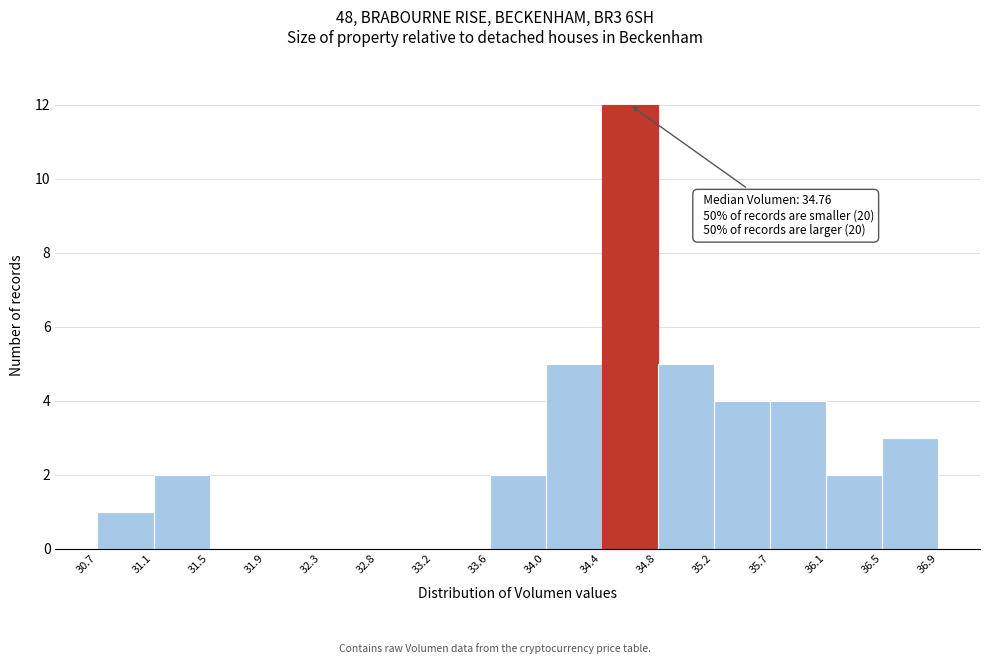

Which range on the x-axis has the tallest bar?

34.4 to 34.8